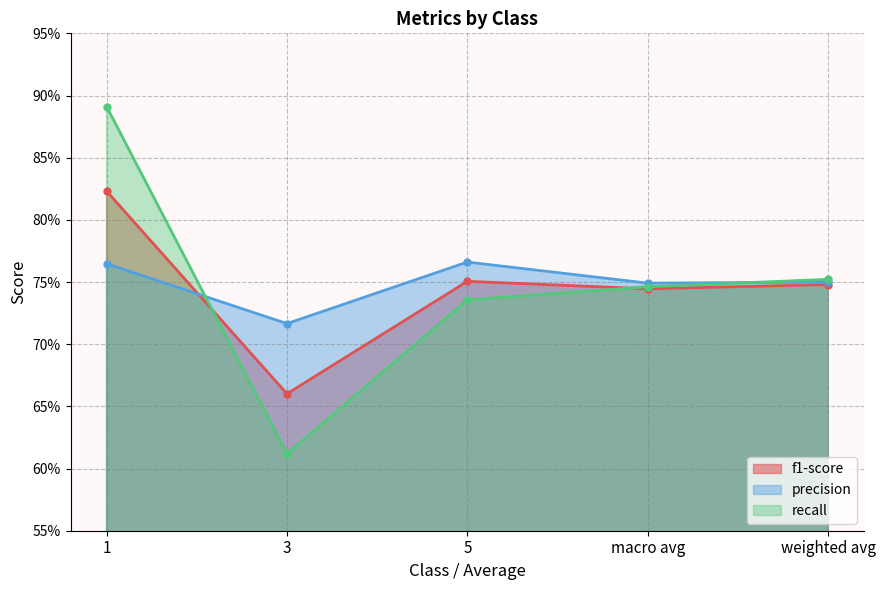

Rank the series at macro avg from lowest to highest value.

f1-score, recall, precision